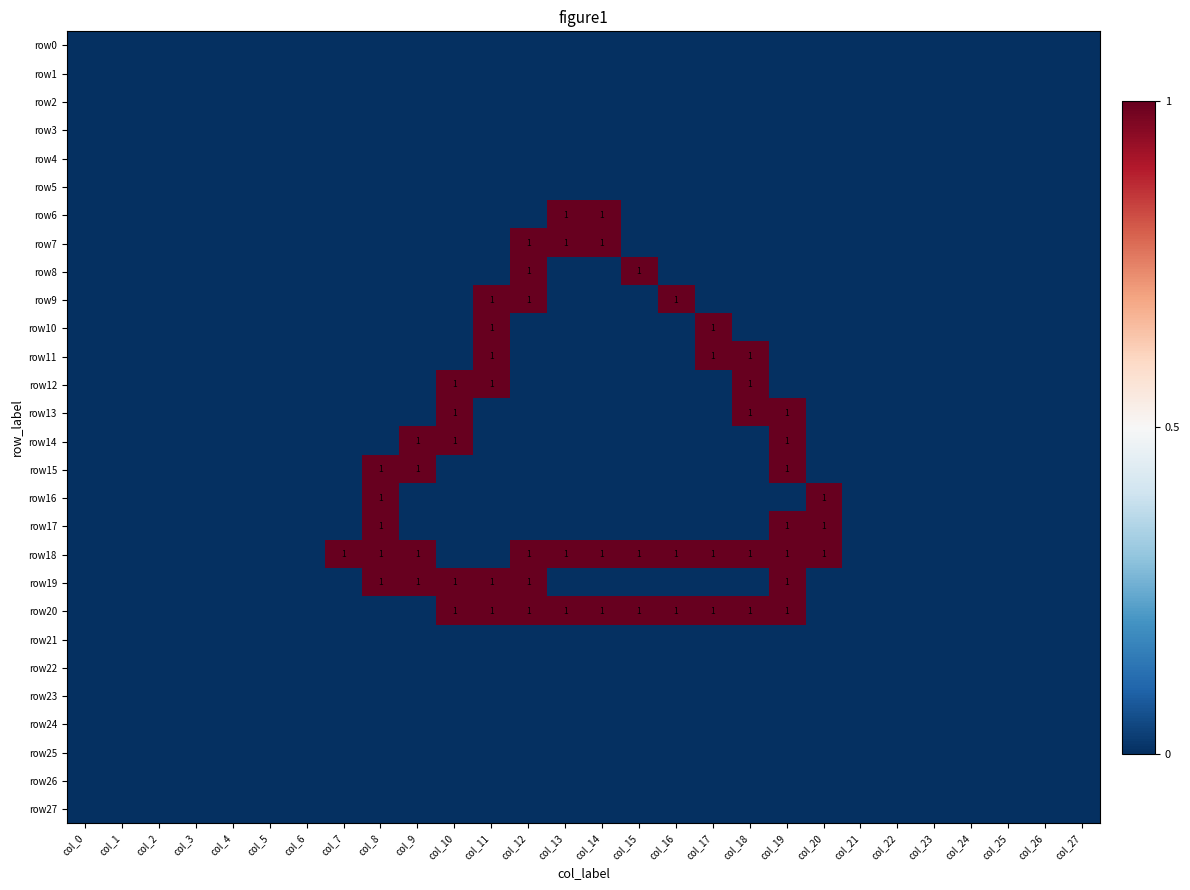

List the series in order of their peak value, highest first.

row6, row7, row8, row9, row10, row11, row12, row13, row14, row15, row16, row17, row18, row19, row20, row0, row1, row2, row3, row4, row5, row21, row22, row23, row24, row25, row26, row27